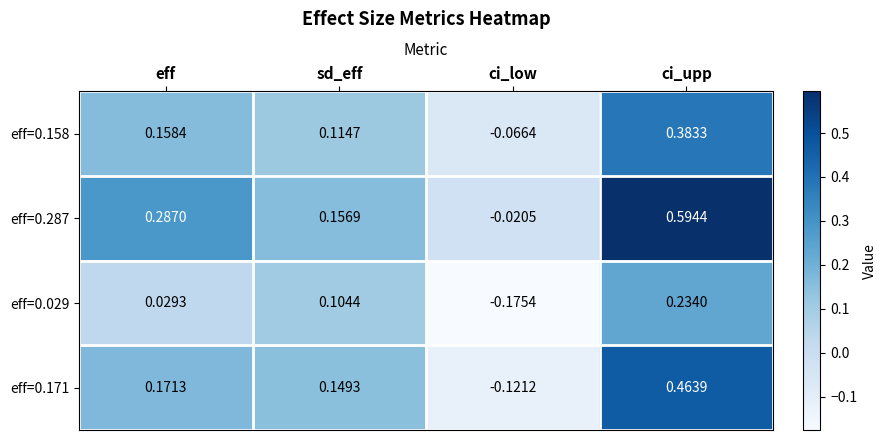

At which category is the sum across all series the highest?

ci_upp